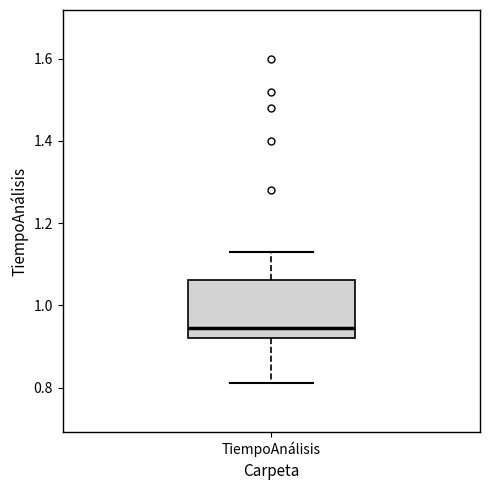

Read this box plot against the y-axis: the position of the median line, the range covered by the box, and the ends of both whiskers. The values are not printed on the chart, so give them approximately, as read against the axis.

median 0.94, box 0.92 to 1.06, whiskers 0.82 to 1.14